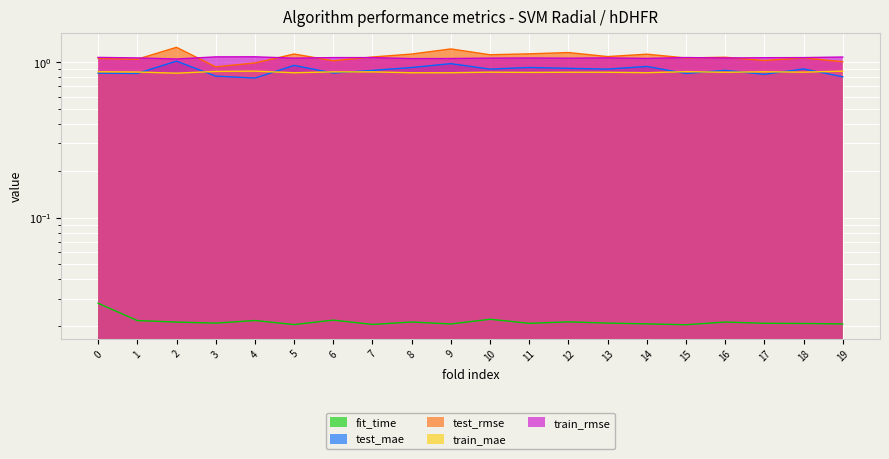

What is the value of the train_mae point at the 9th from the left?

0.9